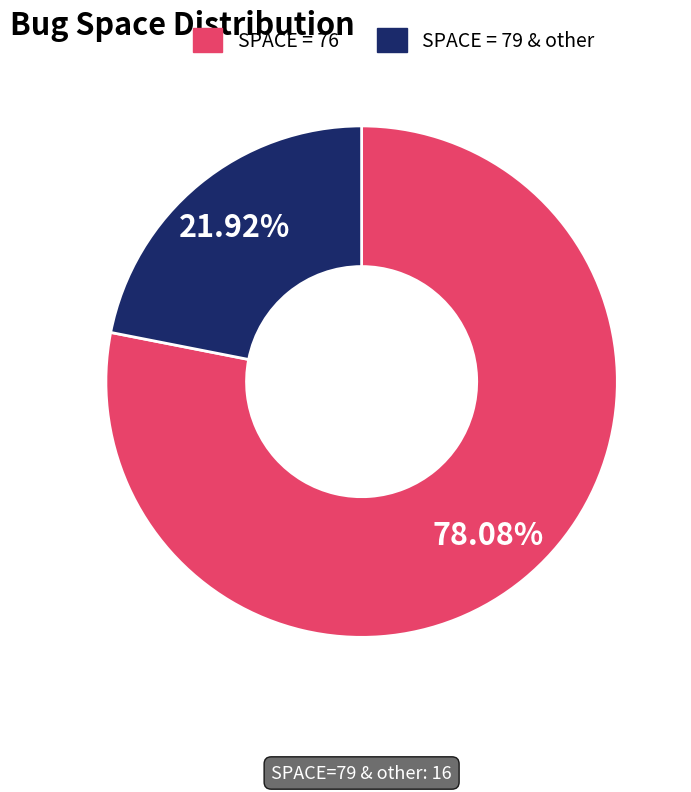

Which category accounts for the majority?

SPACE = 76